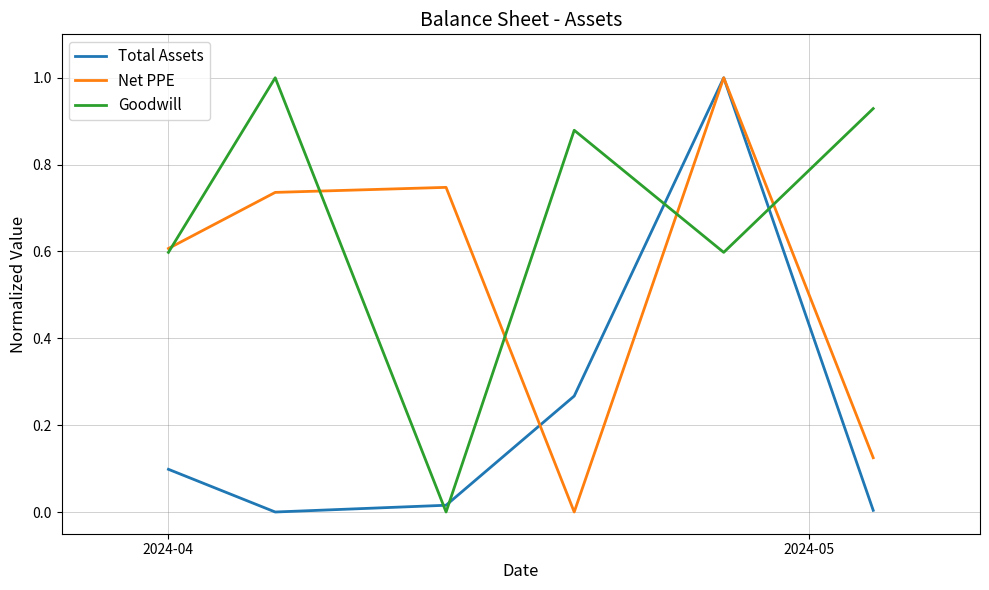

List the series in order of their overall mean, lowest first.

Total Assets, Net PPE, Goodwill